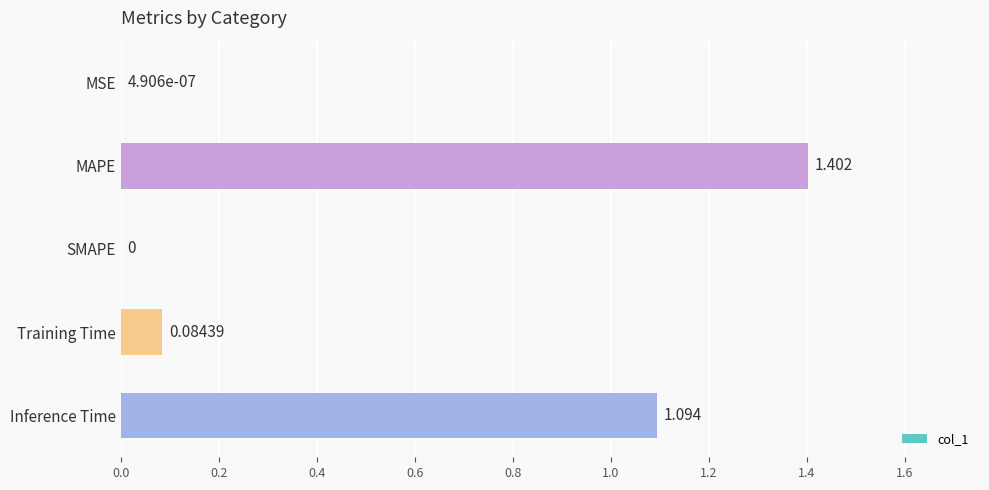

Are the bars horizontal?

Yes